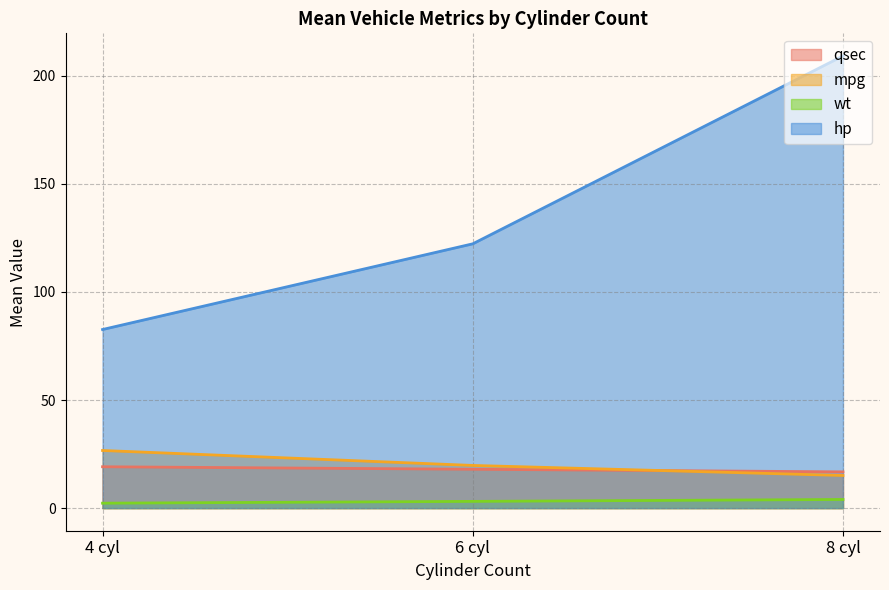

Is it true that qsec equals 28.2 at 3?

False